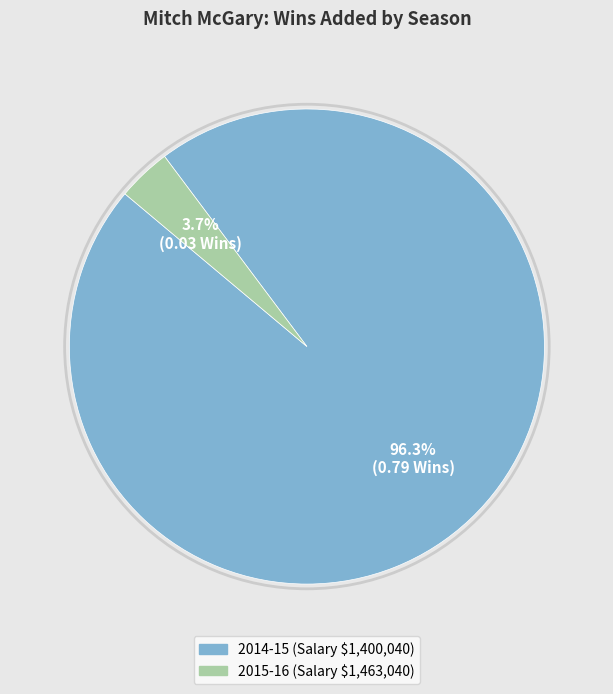

Count the number of slices in the pie.

2